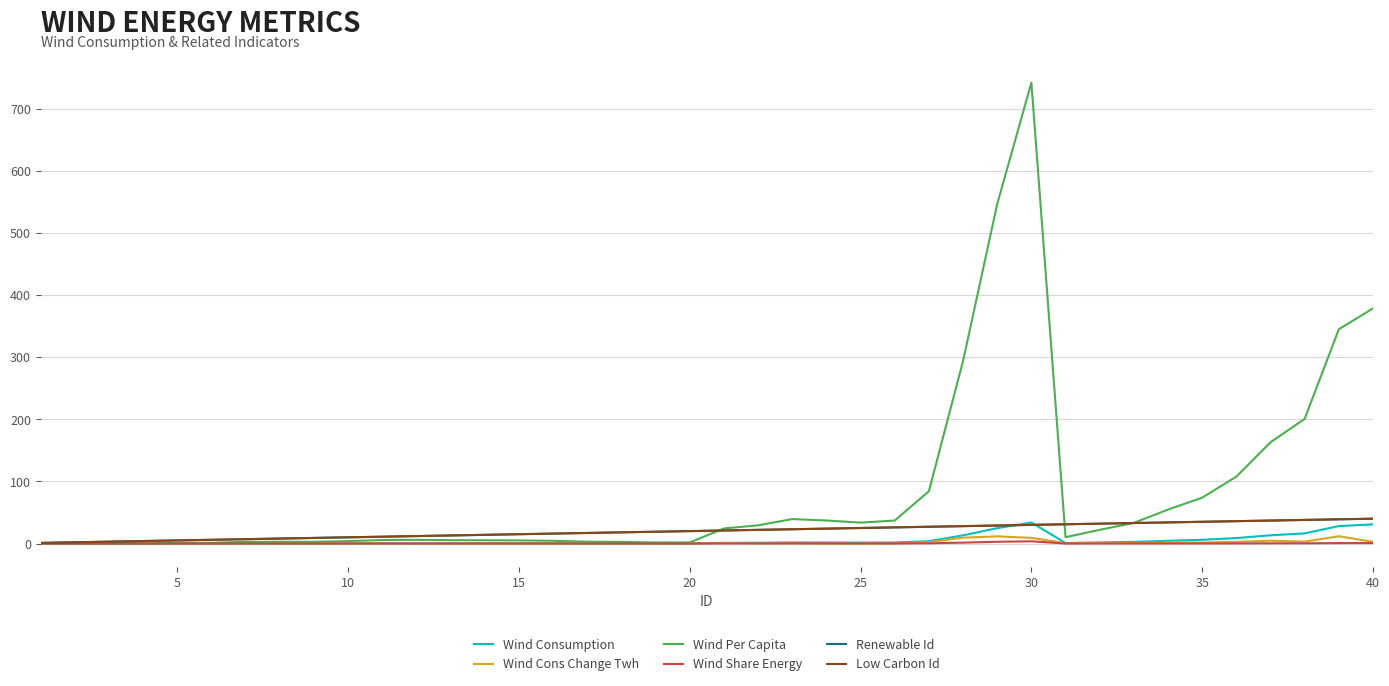

Does the chart have visible grid lines?

Yes